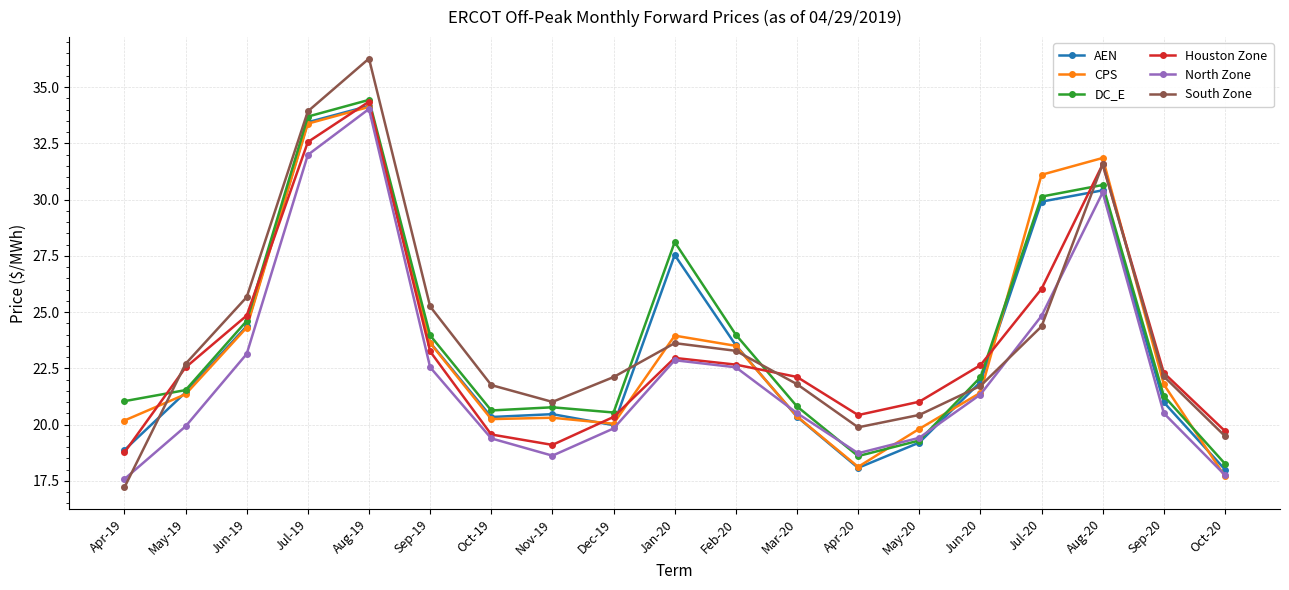

Where is CPS nearest to the value 25?

Jun-19